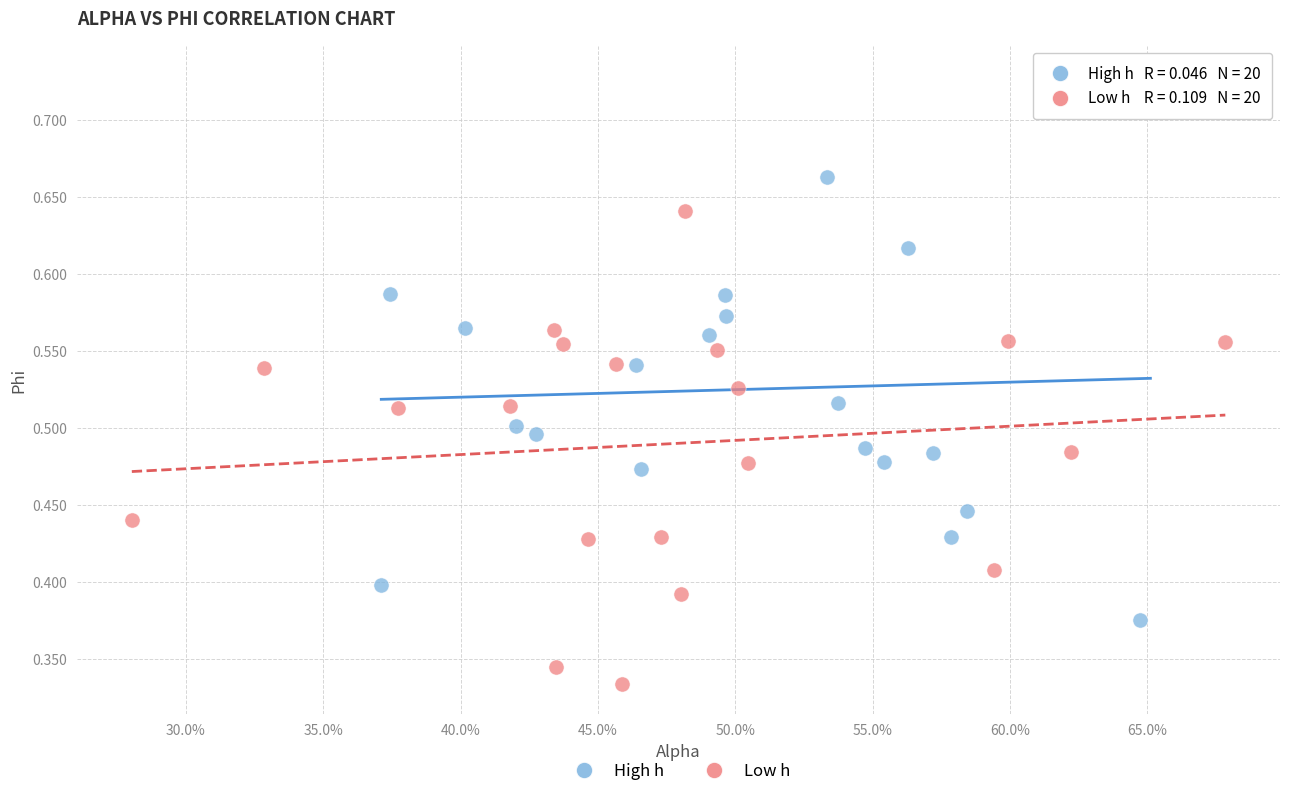

Which series has the widest spread of Y values?

High h